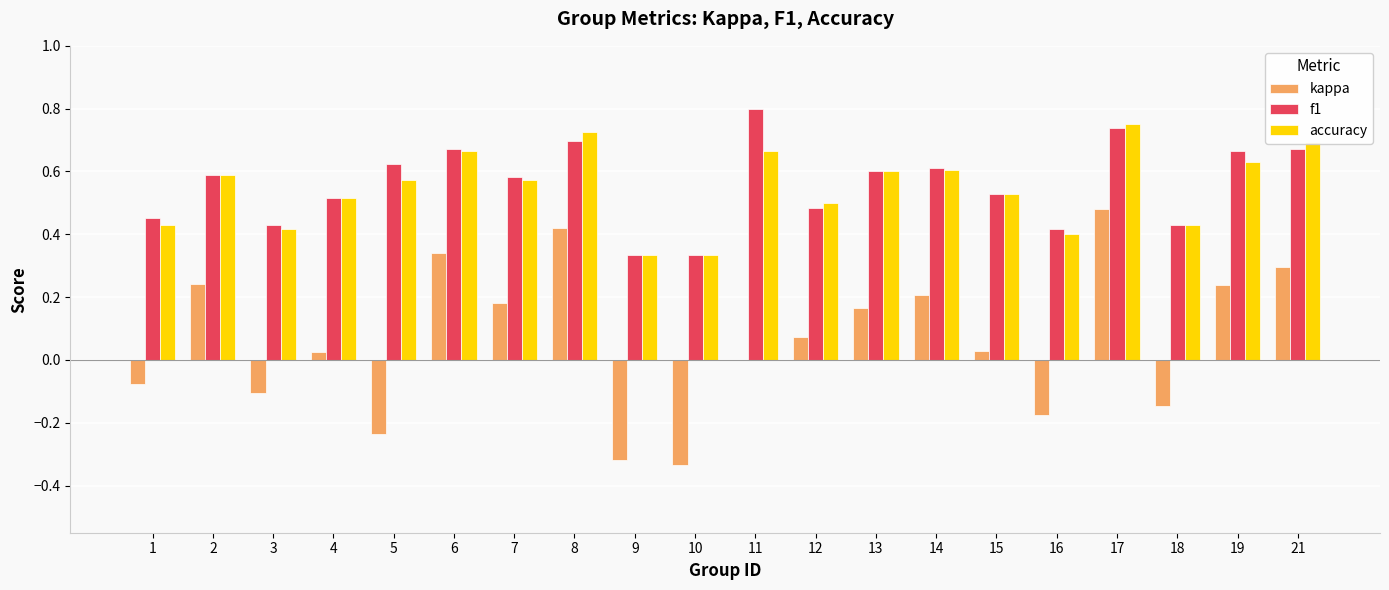

Where is kappa nearest to the value 0?

11